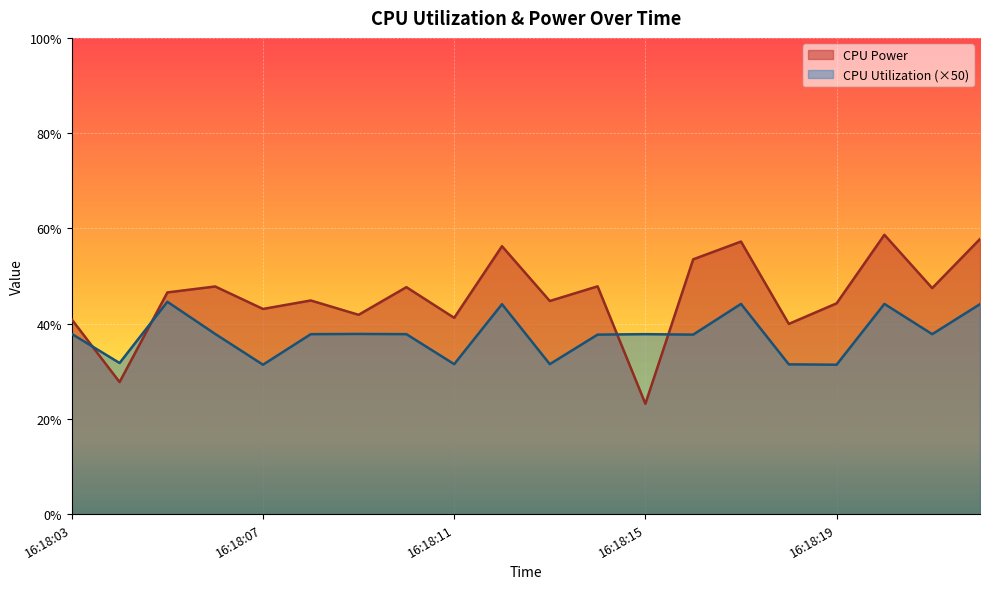

Reading left to right, list all the values displayed in this chart.

CPU Power: 0.4	0.3	0.5	0.5	0.4	0.4	0.4	0.5	0.4	0.6	0.4	0.5	0.2	0.5	0.6	0.4	0.4	0.6	0.5	0.6
CPU Utilization: 0.4	0.3	0.4	0.4	0.3	0.4	0.4	0.4	0.3	0.4	0.3	0.4	0.4	0.4	0.4	0.3	0.3	0.4	0.4	0.4